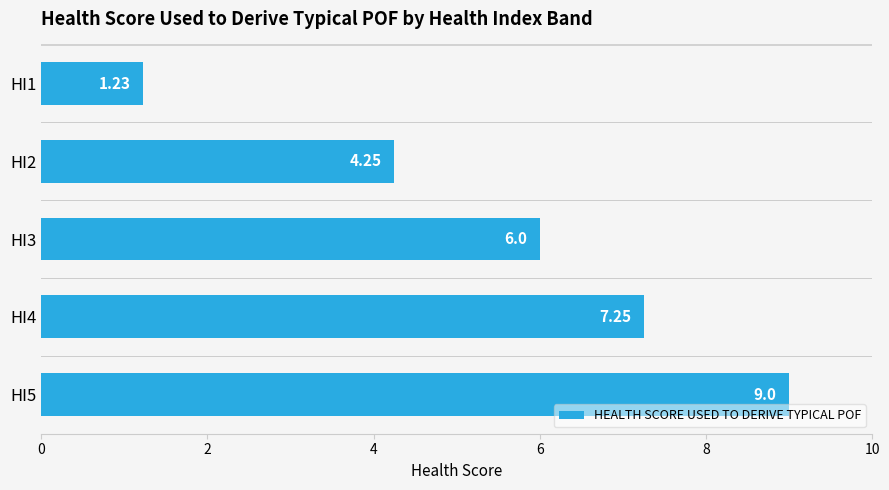

Rank the categories by value from lowest to highest.

HI1, HI2, HI3, HI4, HI5